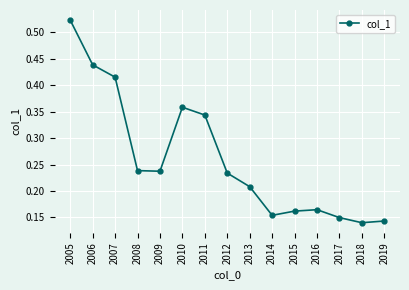

True or false: the data shows 0.6 at 2010.

False